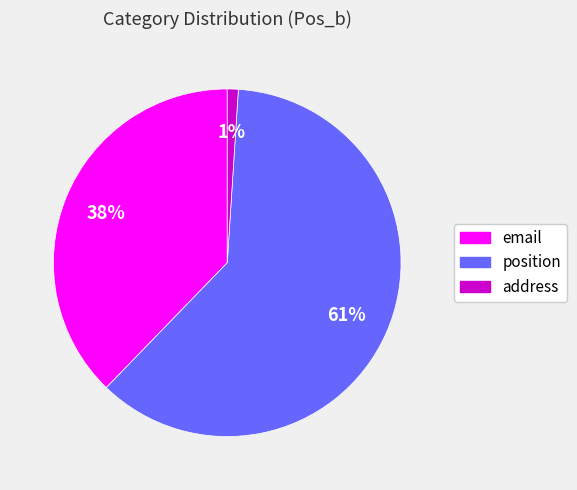

How many slices are in this pie chart?

3